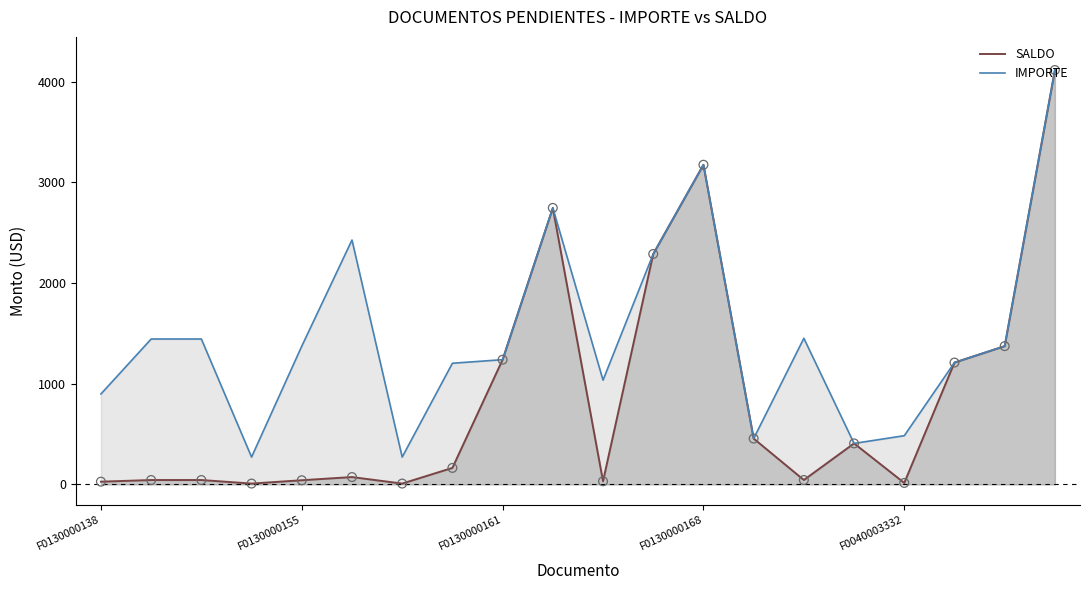

Which series has the largest total across all categories?

IMPORTE